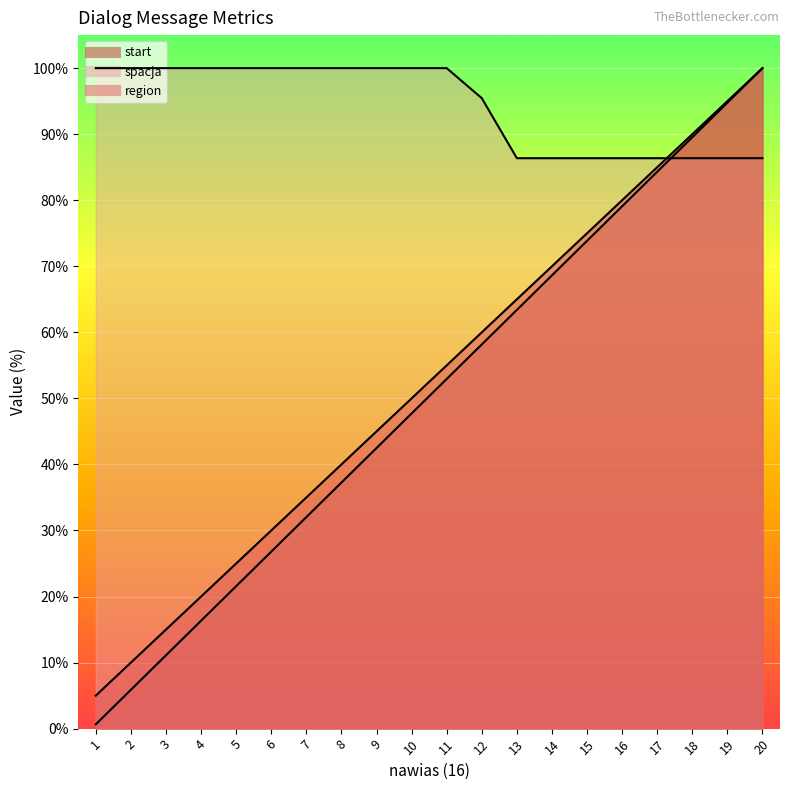

What is the highest value of the spacja series?

100.0